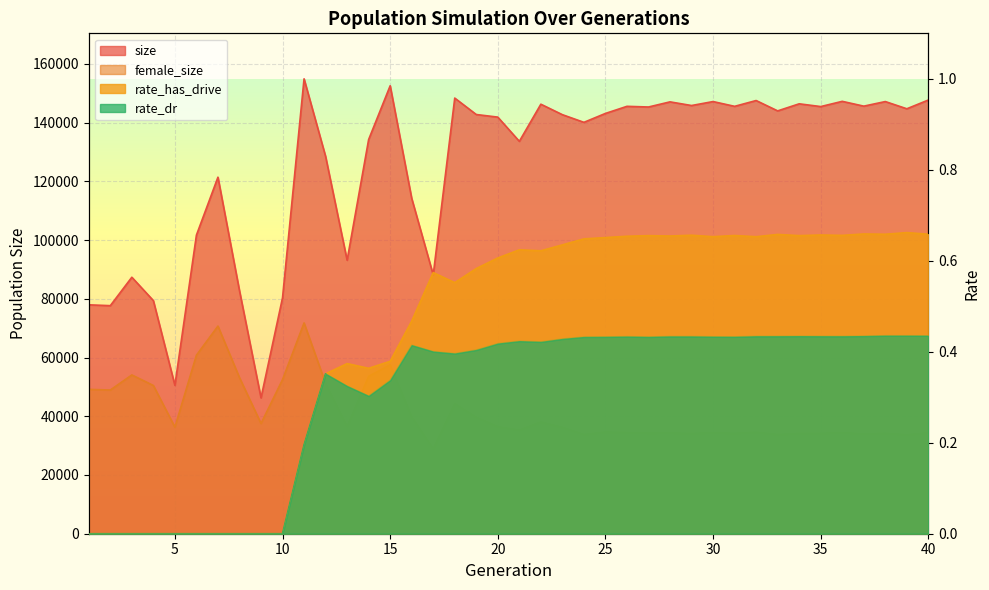

What is the sum of the rate_has_drive values at 40 and 25?

1.3